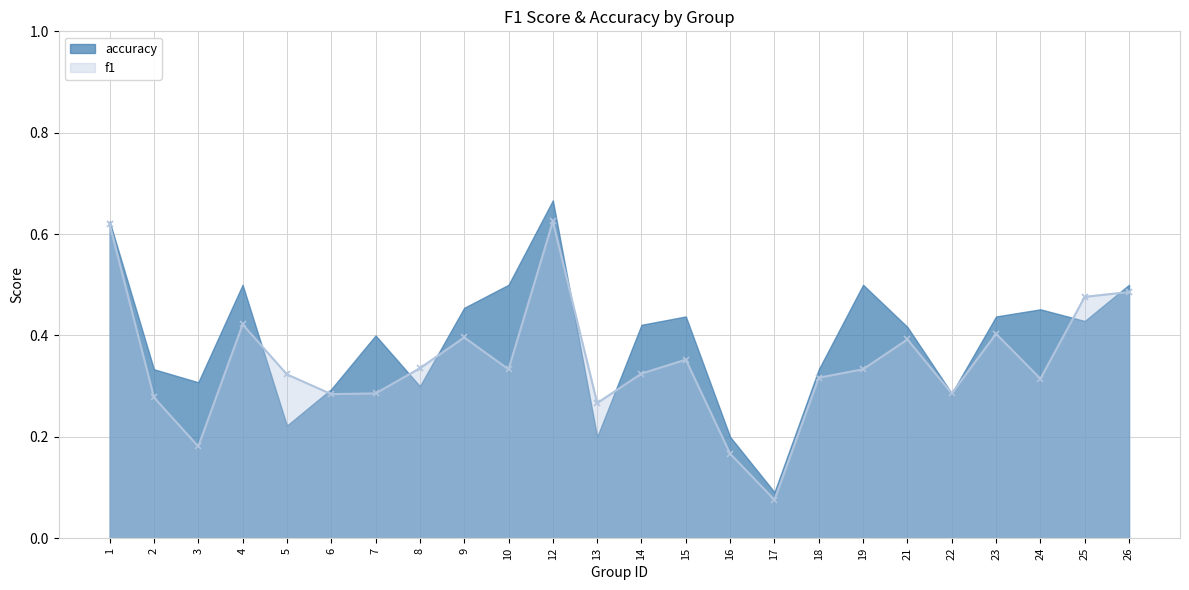

What is the smallest value displayed?

0.1